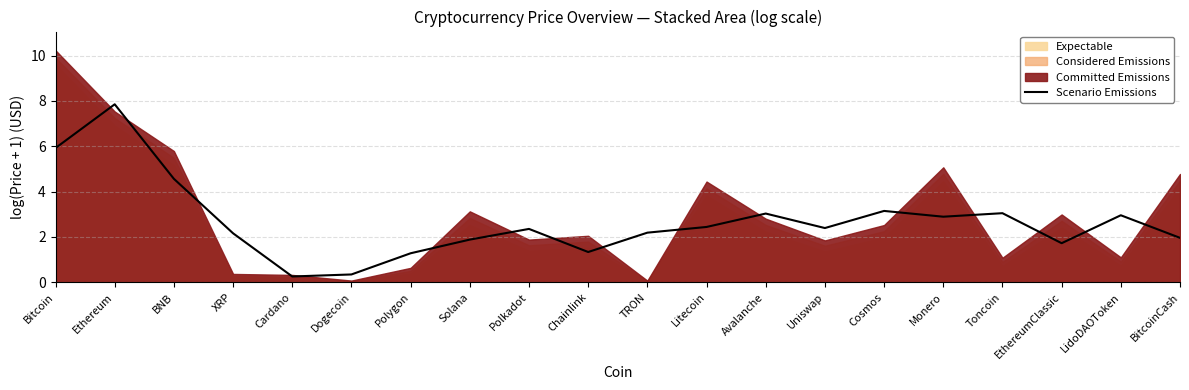

At which label is the value closest to 4?

BNB